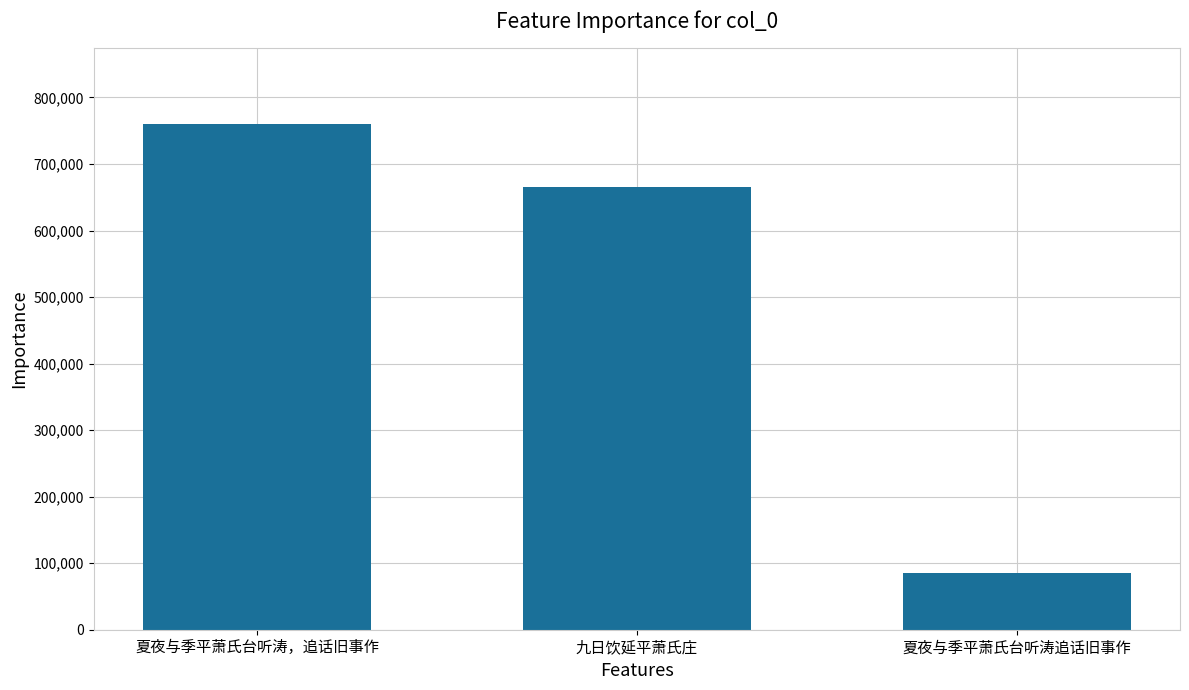

List the labels in order of value, largest first.

夏夜与季平萧氏台听涛，追话旧事作, 九日饮延平萧氏庄, 夏夜与季平萧氏台听涛追话旧事作